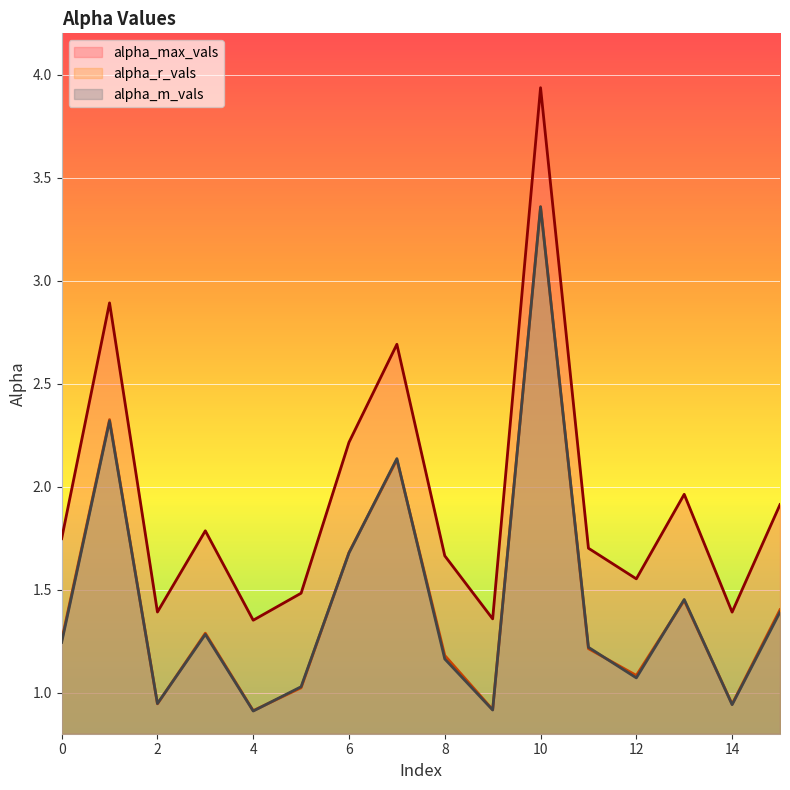

At 13, list the series in order from largest to smallest.

alpha_max_vals, alpha_m_vals, alpha_r_vals